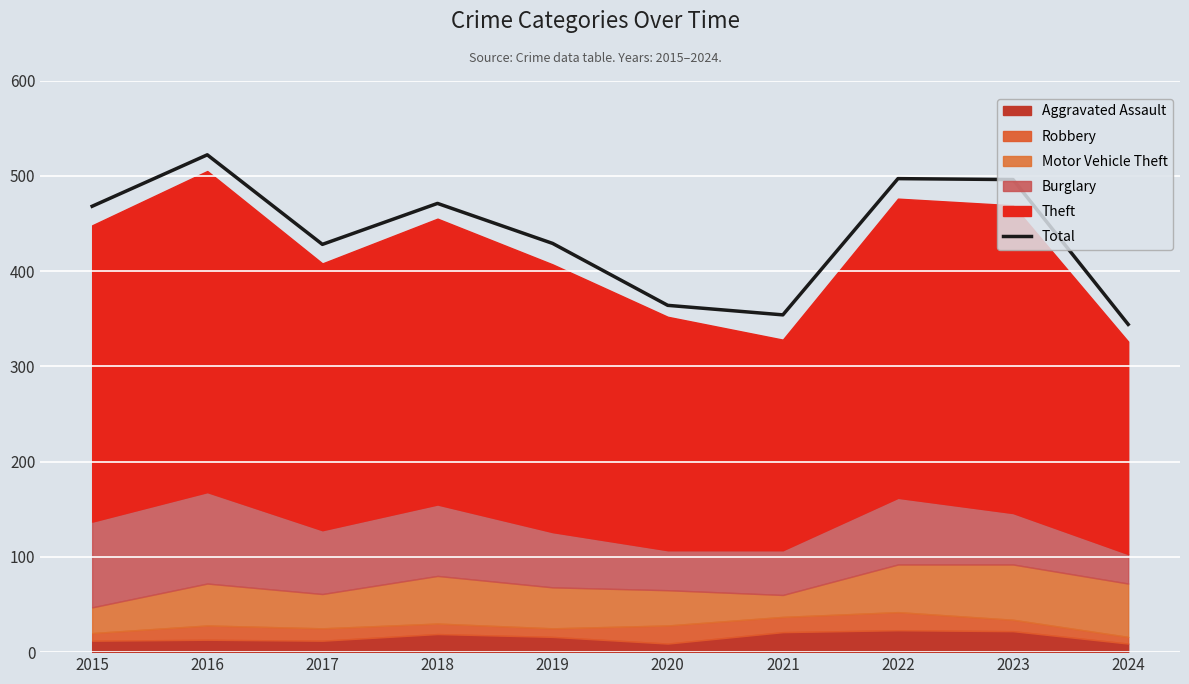

List the labels in order of value, smallest first.

2024, 2021, 2020, 2017, 2019, 2015, 2018, 2023, 2022, 2016